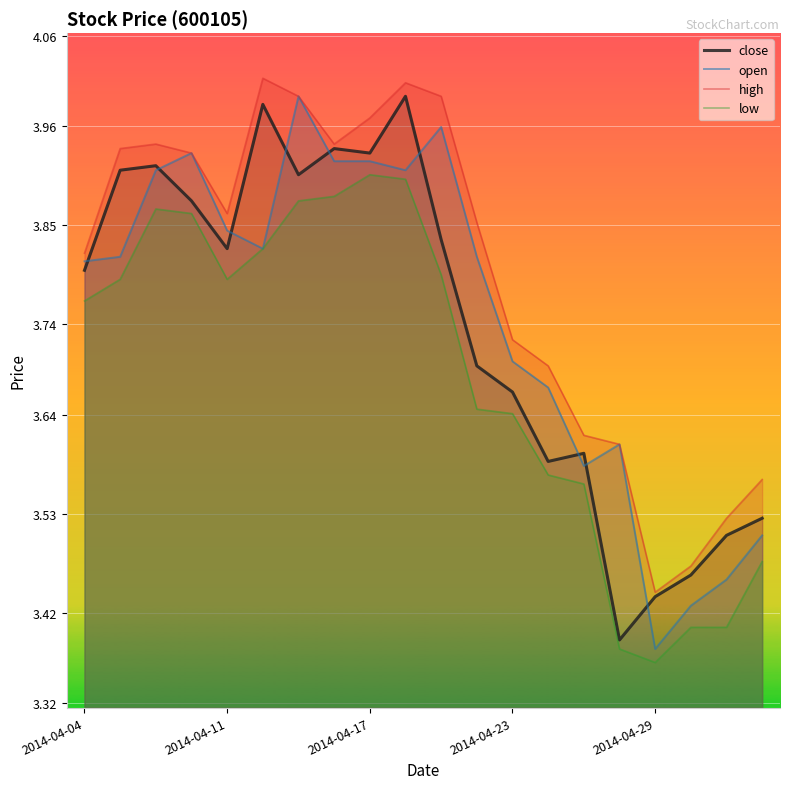

What is the greatest value displayed?

4.0